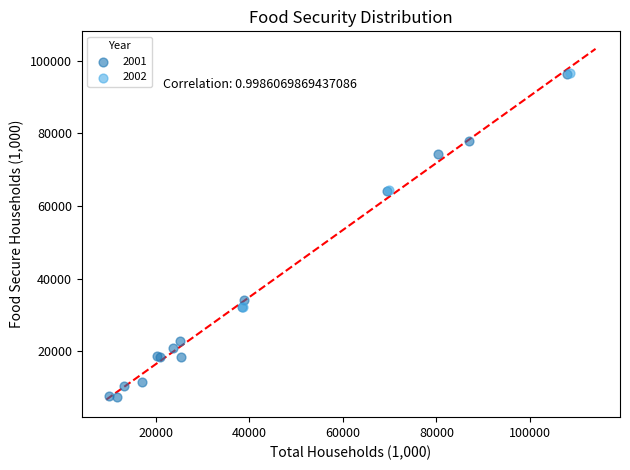

Which series has the widest spread of Y values?

2001